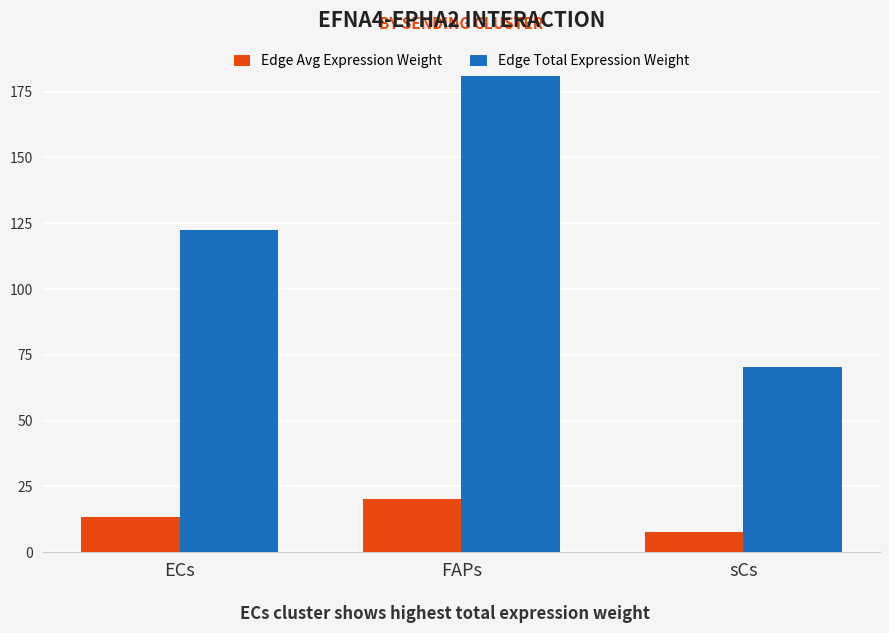

What is the spread (max minus min) of values at sCs?

62.5